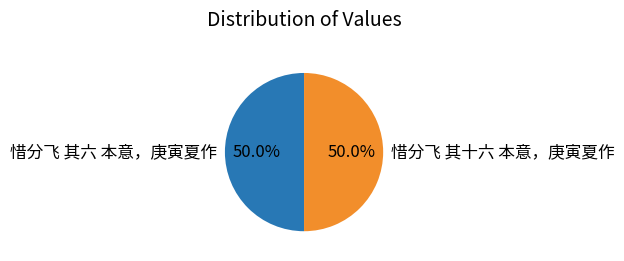

Do 惜分飞 其六 本意，庚寅夏作 and 惜分飞 其十六 本意，庚寅夏作 together represent more than half of the pie?

Yes